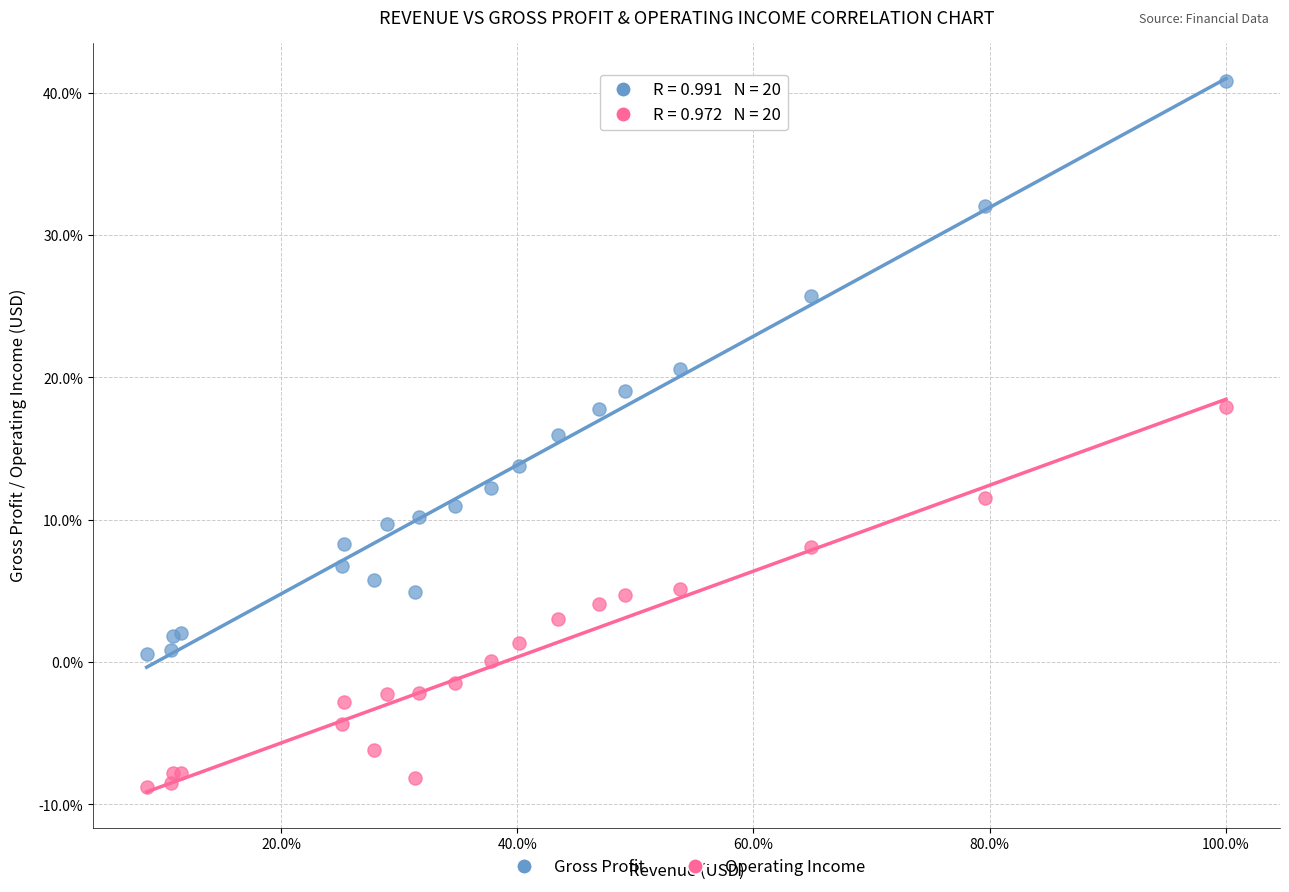

What are all the series names shown in the legend?

Gross Profit, Operating Income